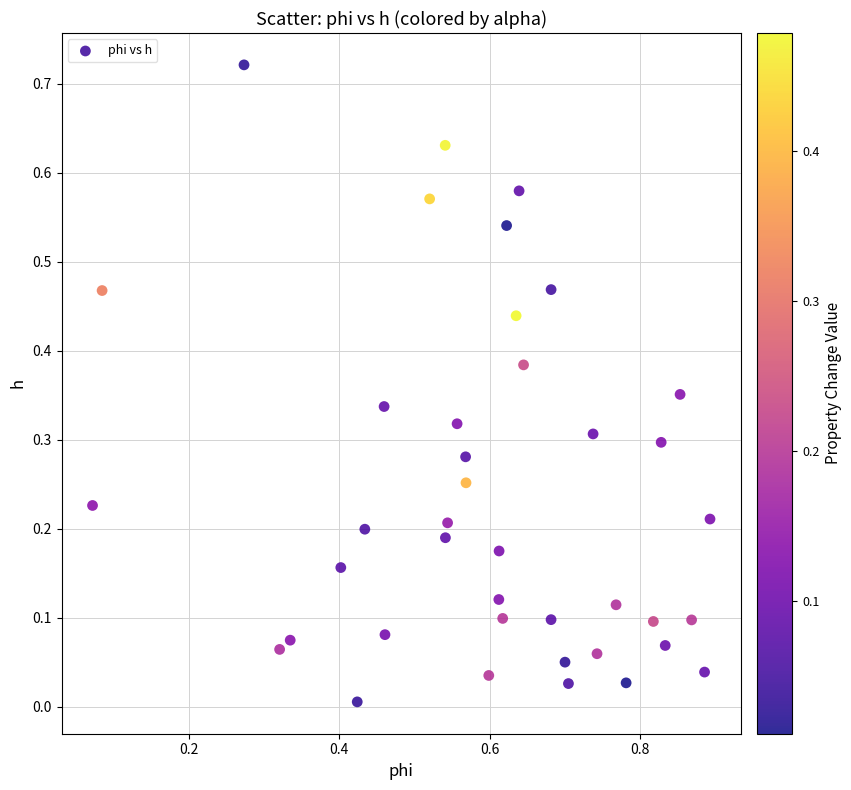

What is the range of X values (max minus min)?

0.8